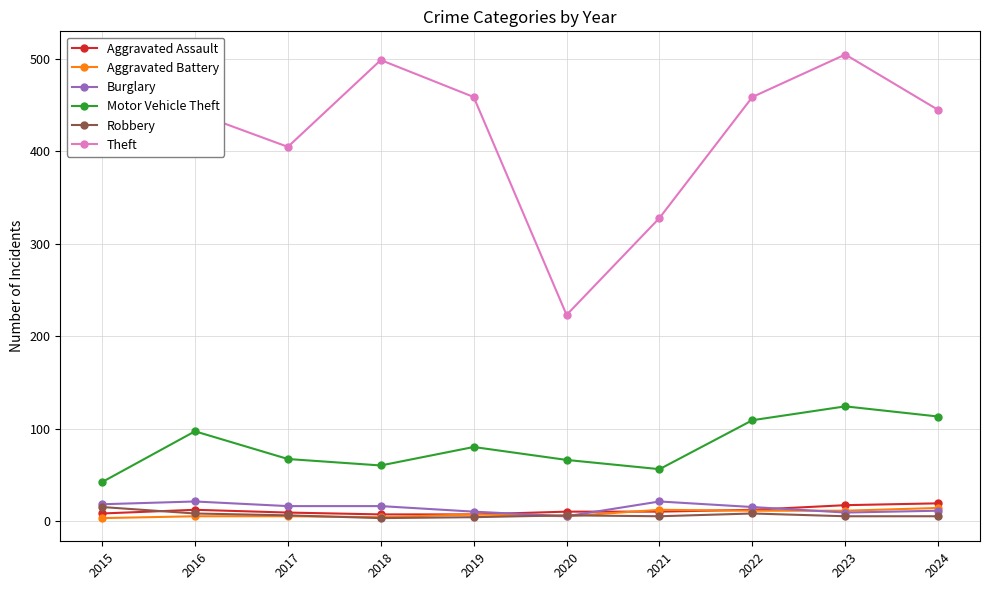

What is the value of the Aggravated Assault point at the 10th from the left?

19